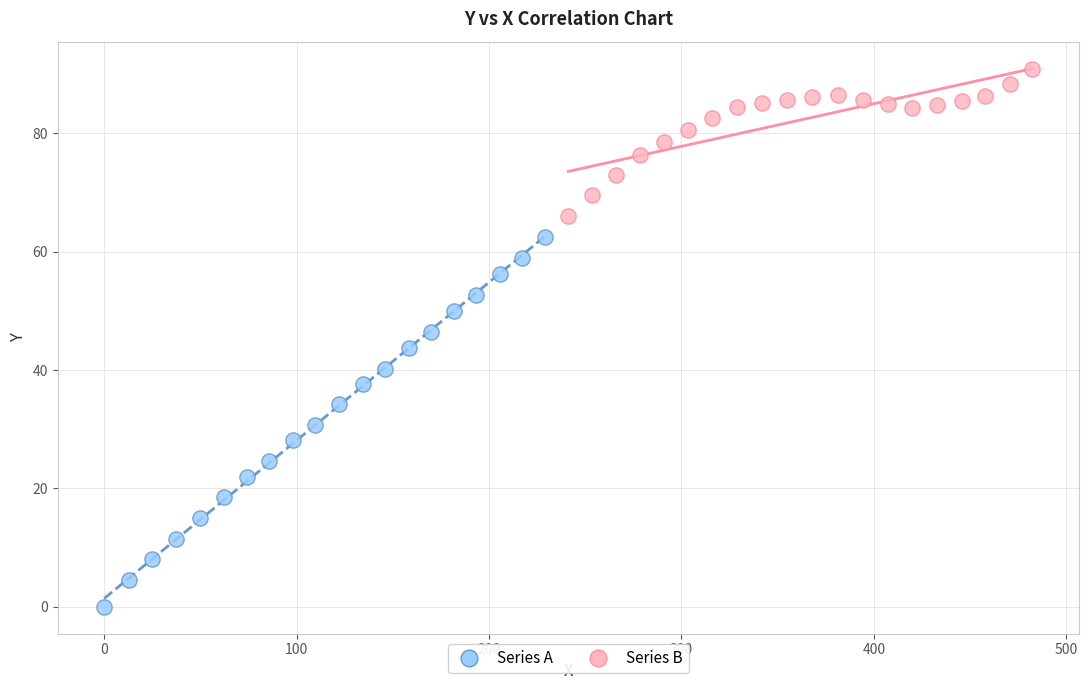

Which series reaches the maximum Y coordinate?

Series B